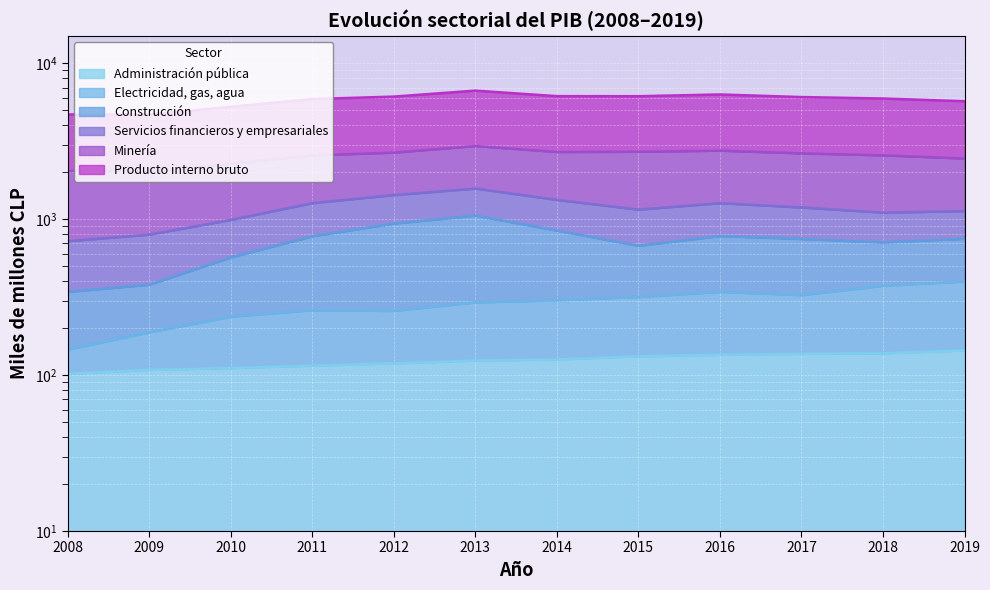

True or false: Administración pública and Producto interno bruto intersect in this chart.

False